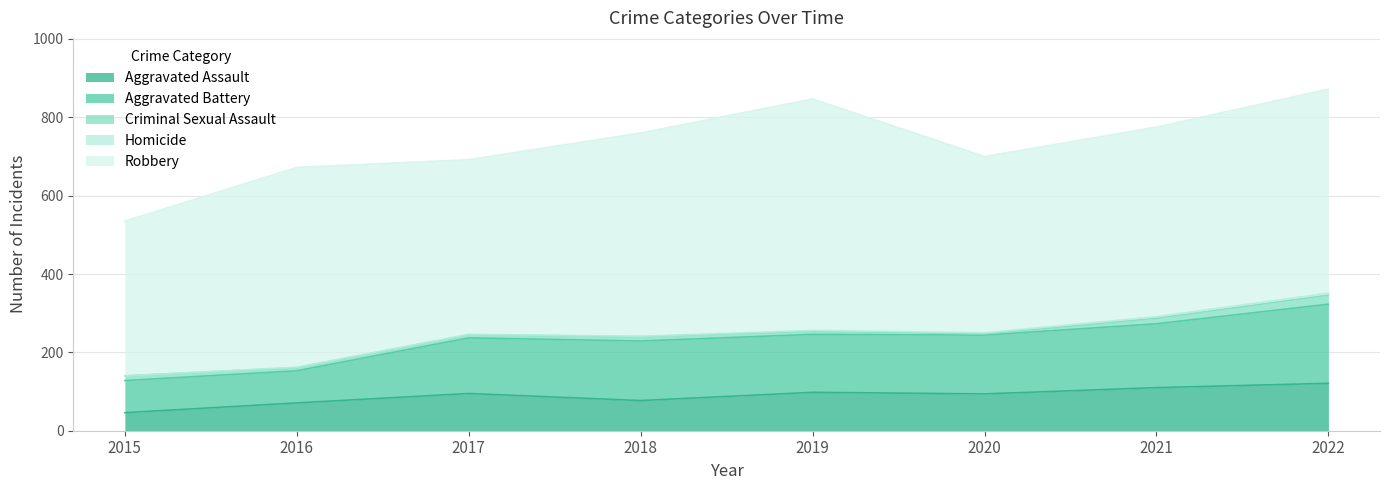

True or false: Homicide and Aggravated Battery intersect in this chart.

False